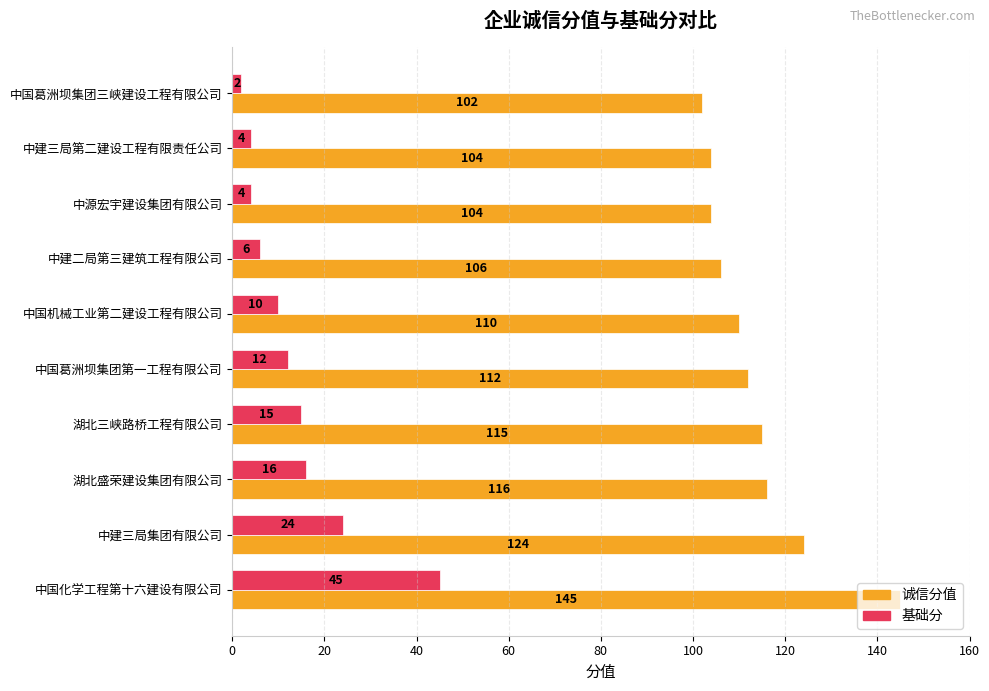

What is the difference between the highest and lowest values at 中国化学工程第十六建设有限公司?

100